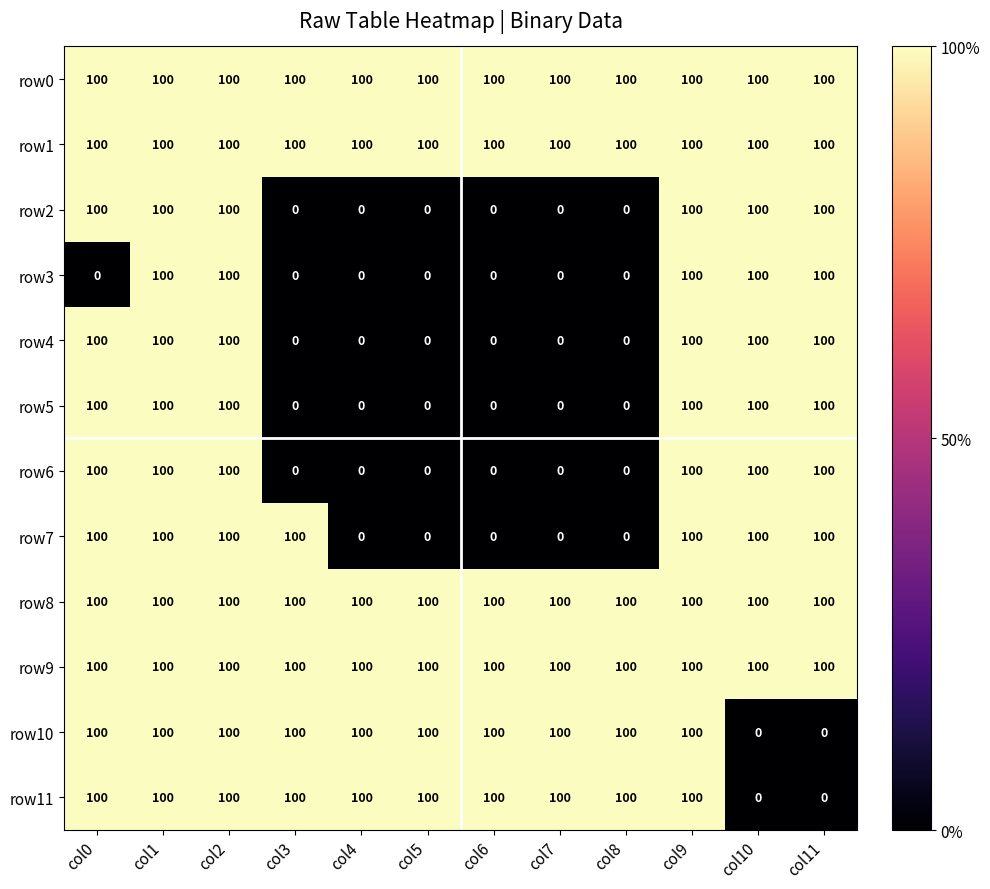

The value of row4 at col7 is 47. True or false?

False